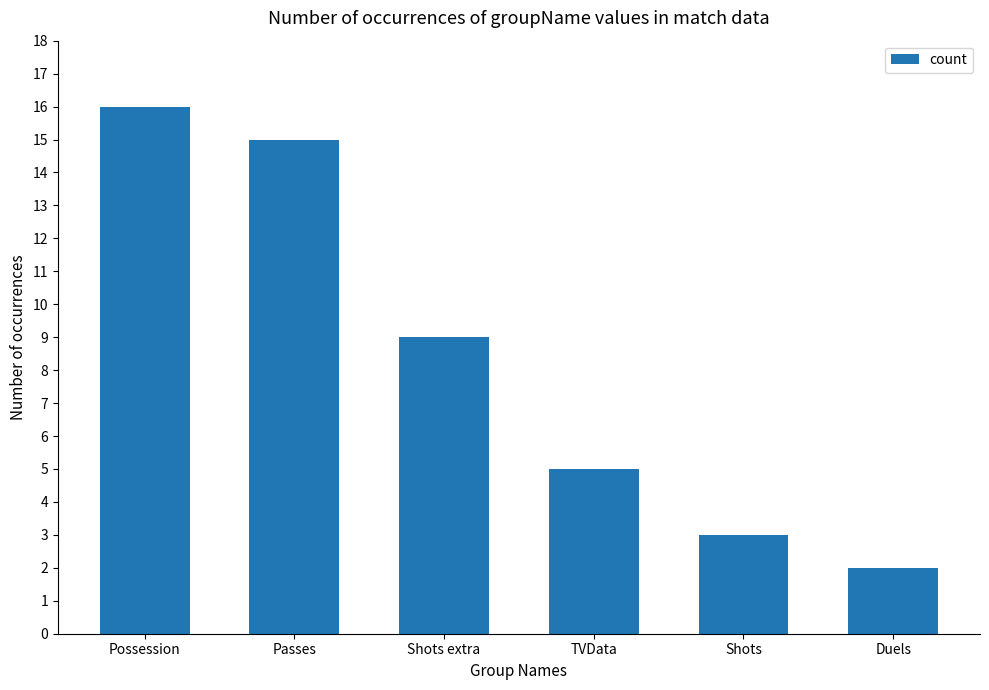

Reading right to left, list all the values displayed in this chart.

2	3	5	9	15	16